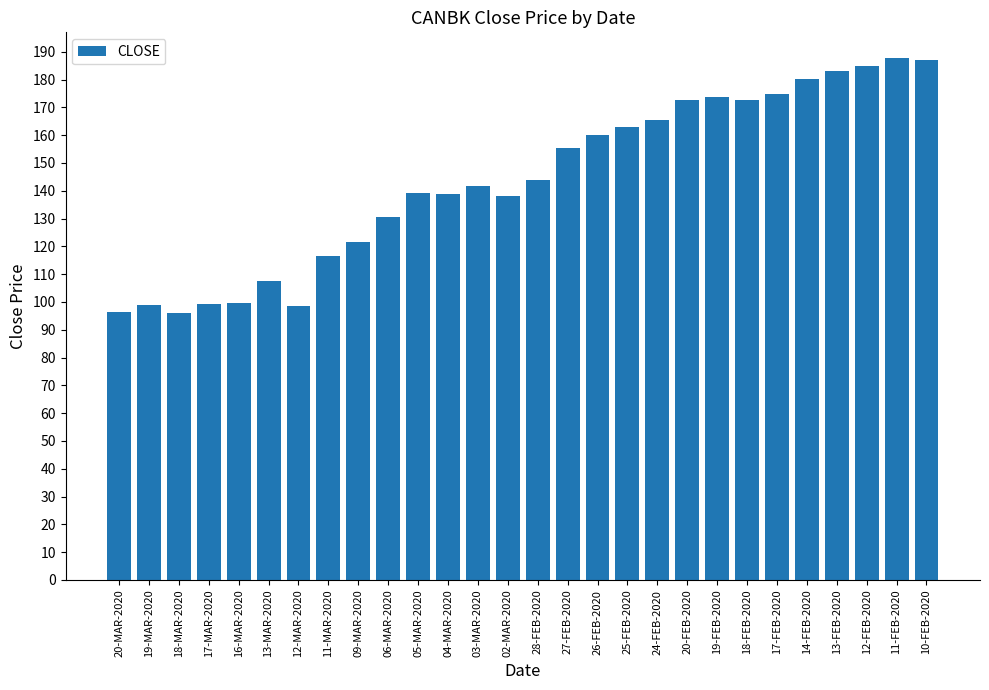

Is it true that the value at 27-FEB-2020 is 155.6?

True